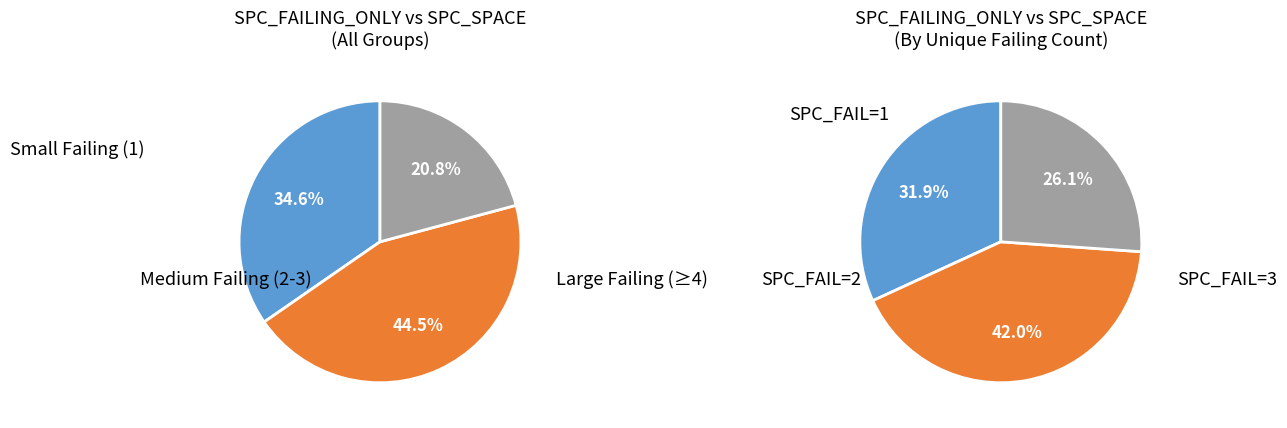

True or false: 2 accounts for 1% of the total.

False